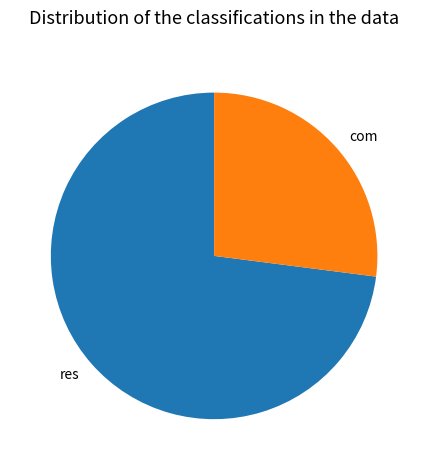

Rank the categories by value from lowest to highest.

com, res